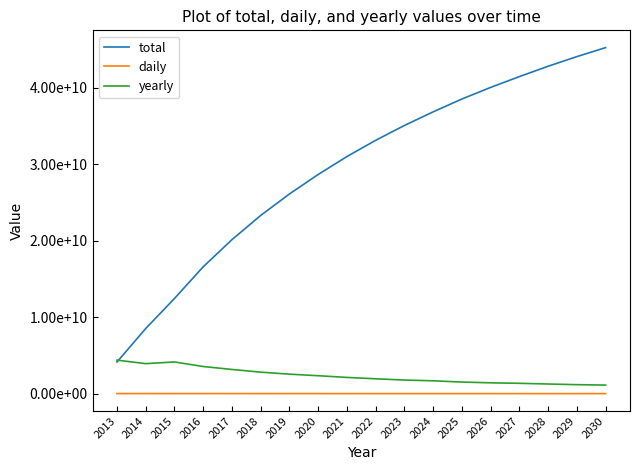

What are all the series names shown in the legend?

total, daily, yearly